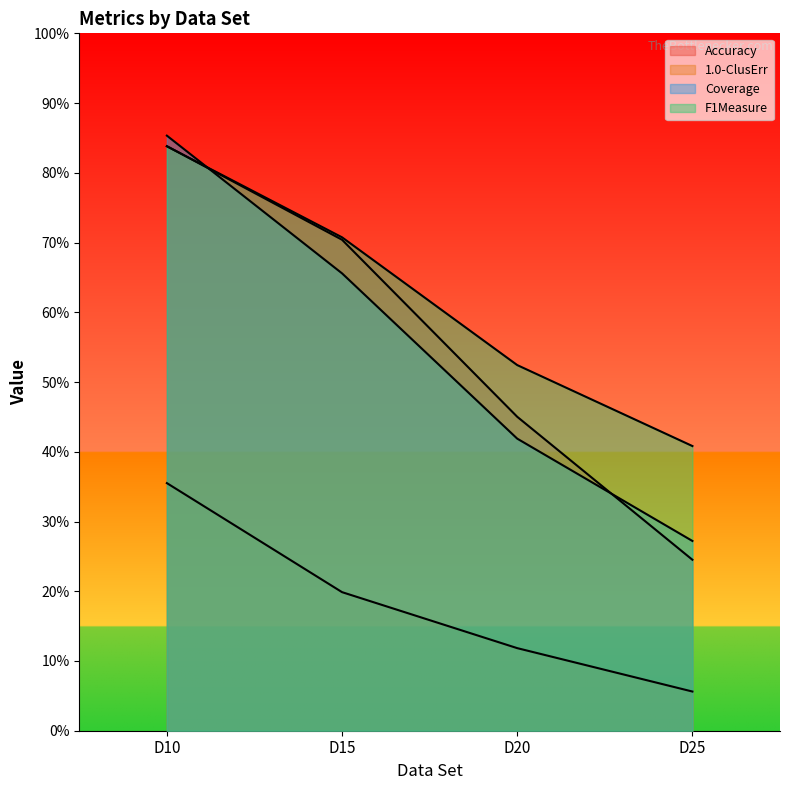

At D25, list the series in order from smallest to largest.

1.0-ClusErr, Accuracy, Coverage, F1Measure